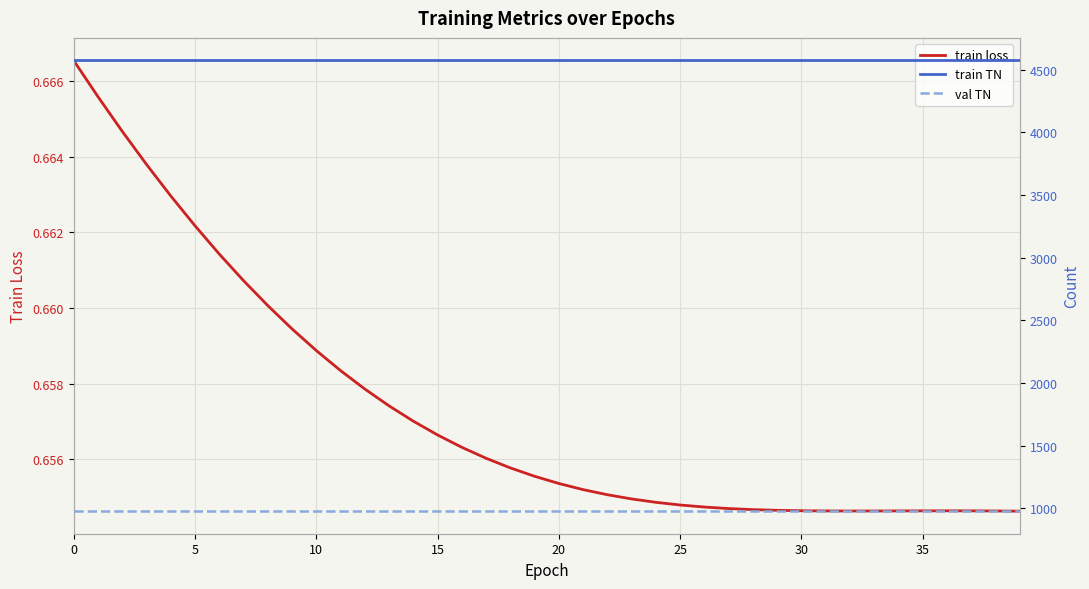

Is it true that train loss equals 0.9 at 30?

False